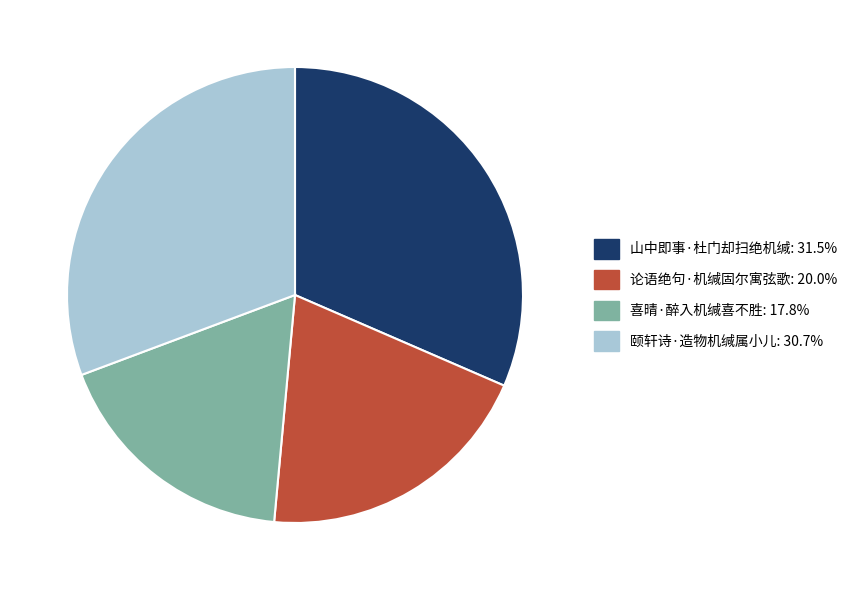

Do 颐轩诗·造物机缄属小儿 and 山中即事·杜门却扫绝机缄 together represent more than half of the pie?

Yes